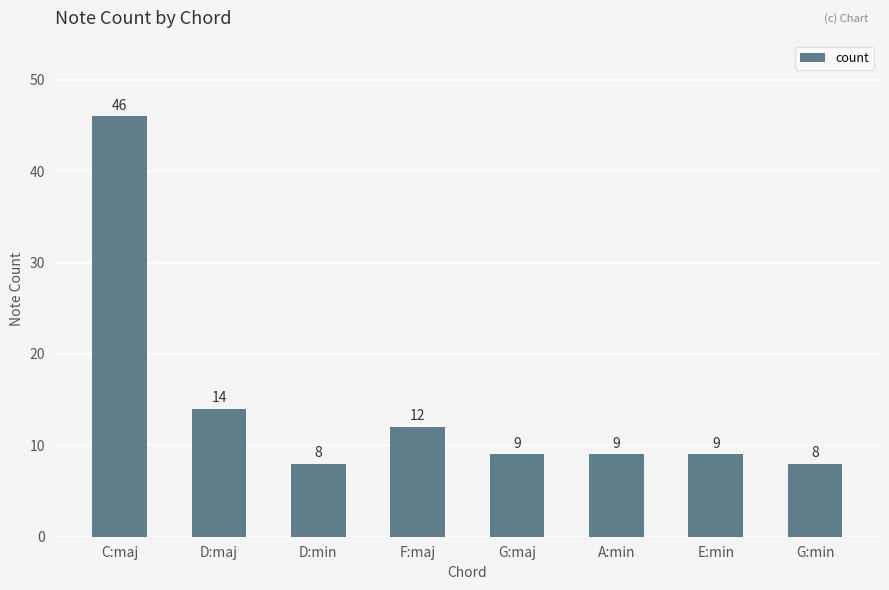

Where is the data nearest to the value 27?

D:maj